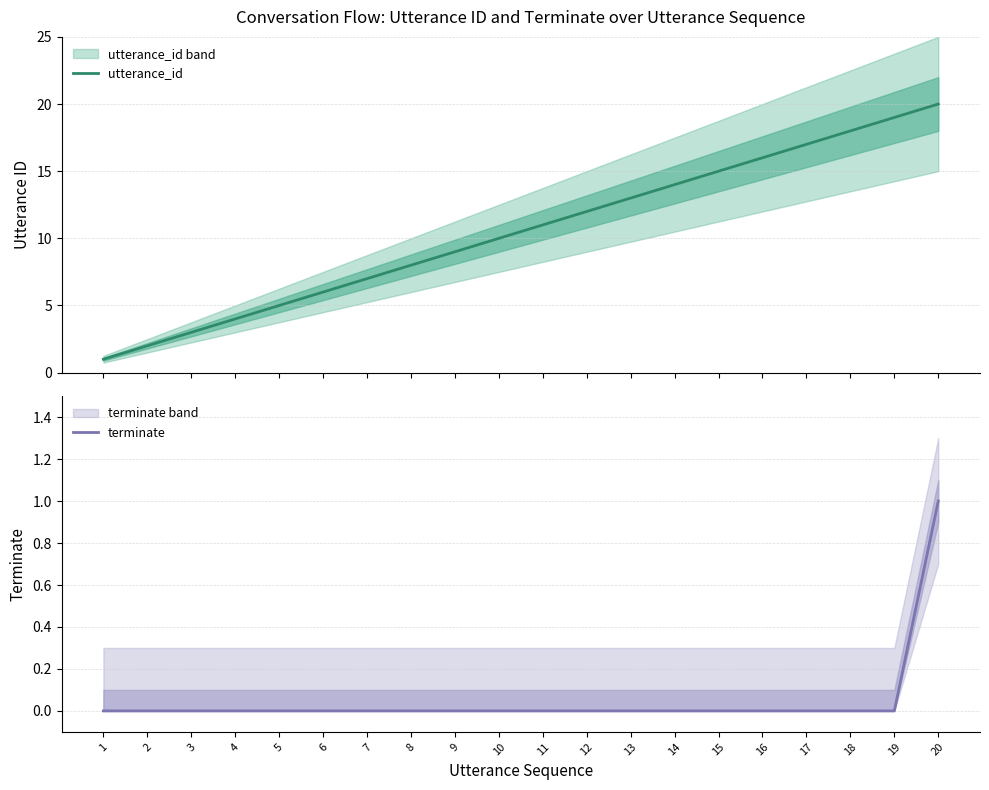

Is the value of terminate at 6 greater than the value of utterance_id at 6?

No